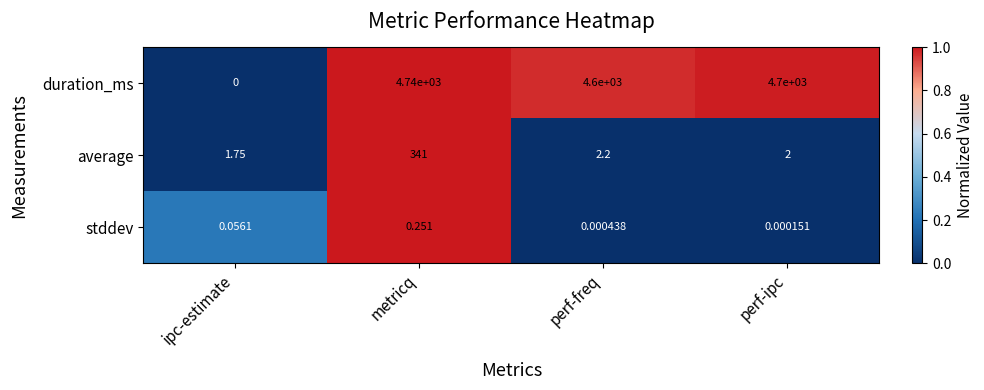

Is the value of stddev at perf-ipc greater than the value of duration_ms at perf-freq?

No